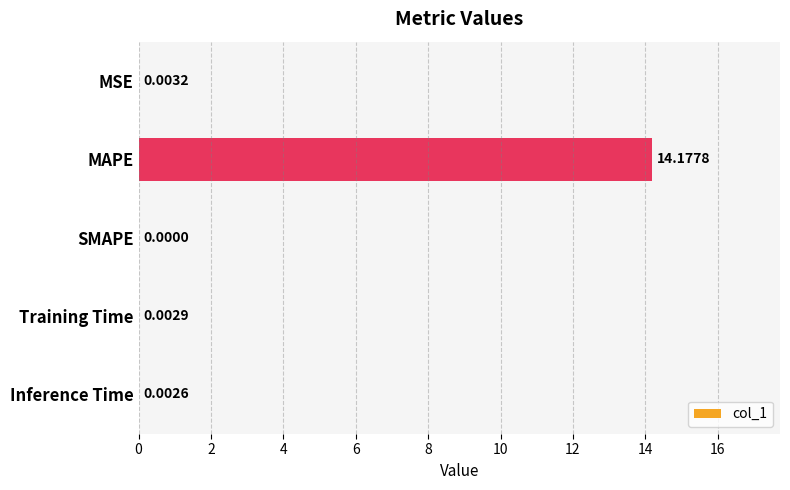

What is the sum of all values?

14.2